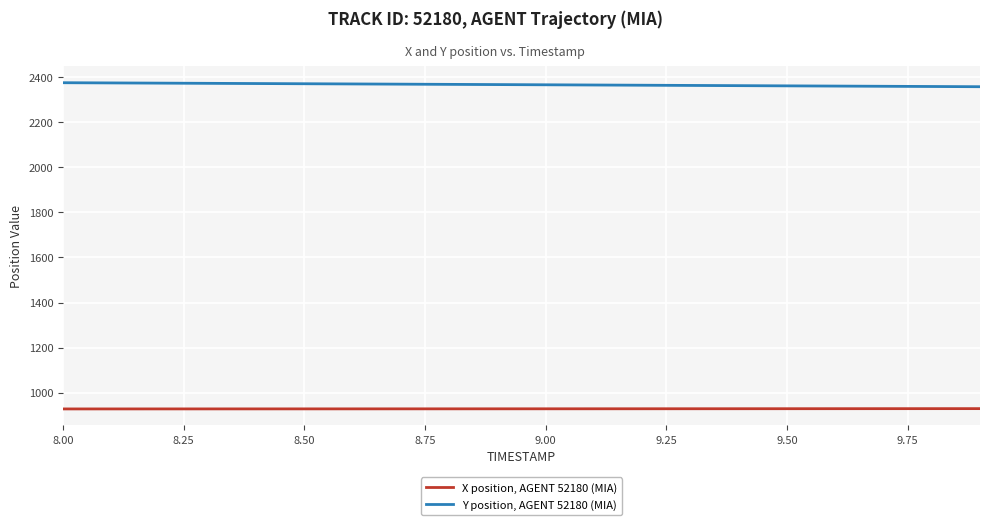

True or false: Y position, AGENT 52180 (MIA) and X position, AGENT 52180 (MIA) intersect in this chart.

False